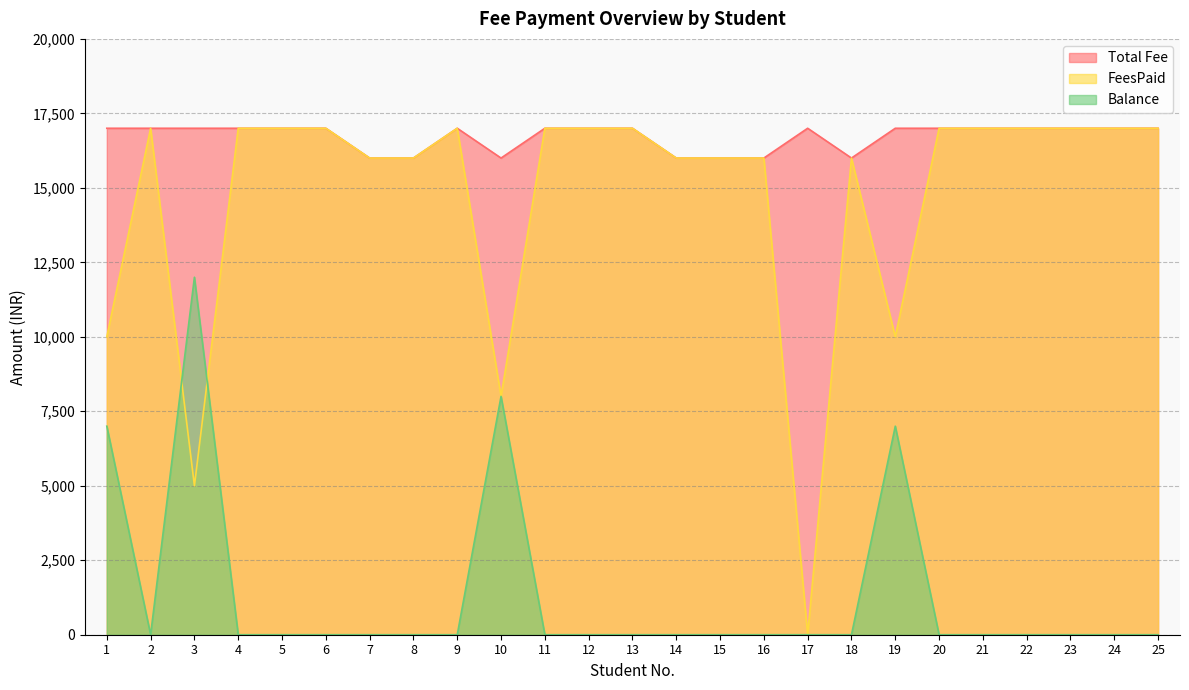

Is the value of Balance at 9 greater than the value of FeesPaid at 18?

No